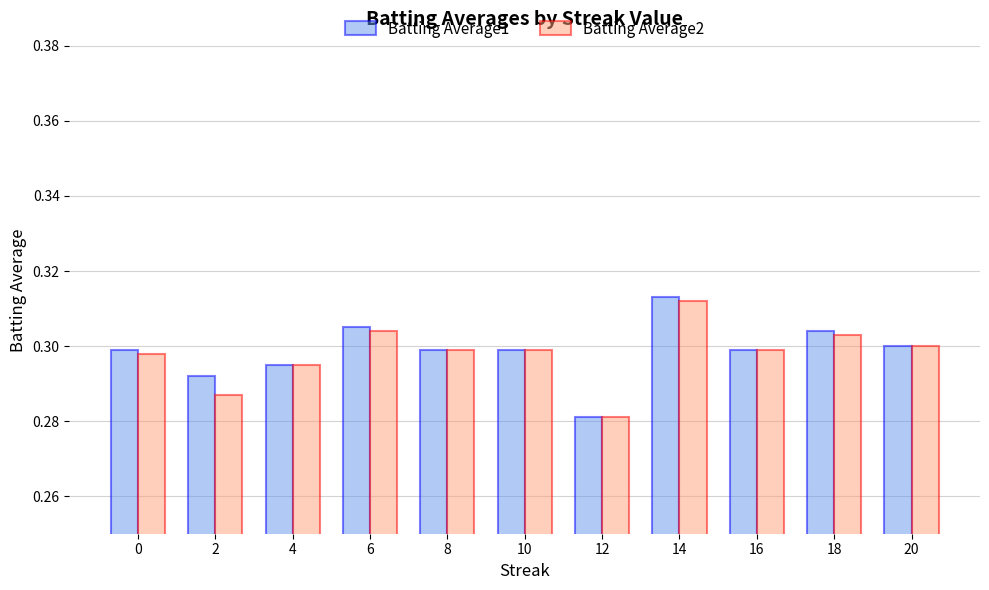

Which category has the lowest value across all series?

12